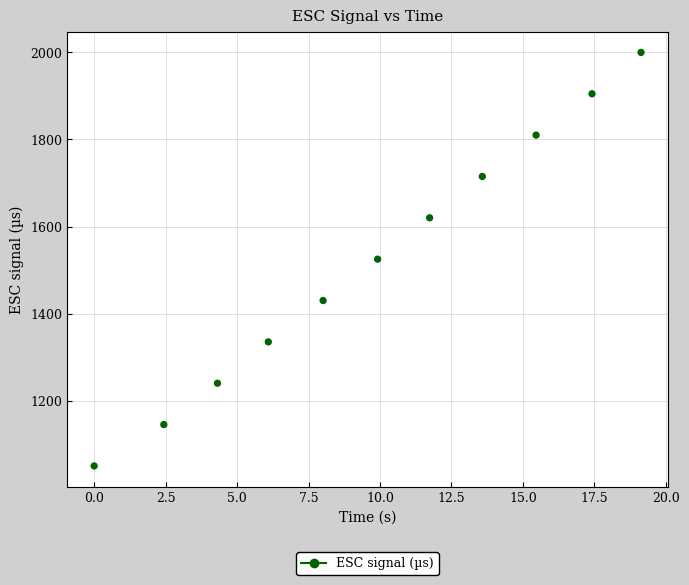

What is the range of Y values (max minus min)?

950